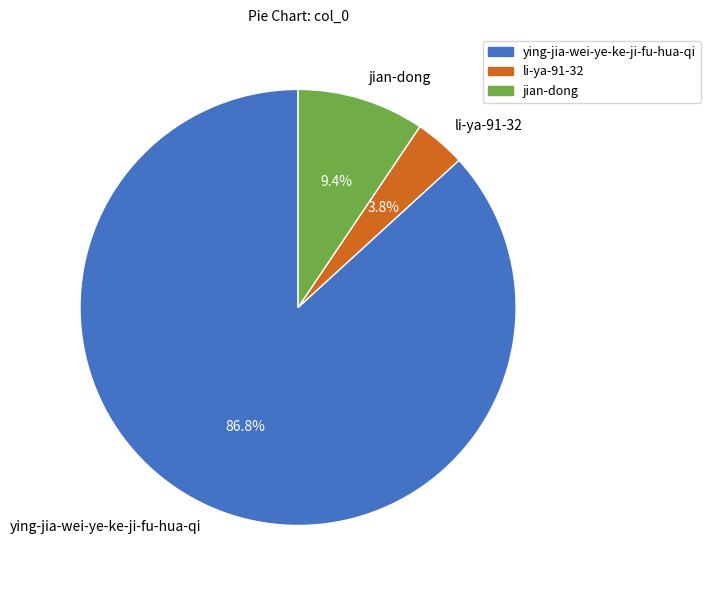

What is the largest slice in the pie chart?

ying-jia-wei-ye-ke-ji-fu-hua-qi